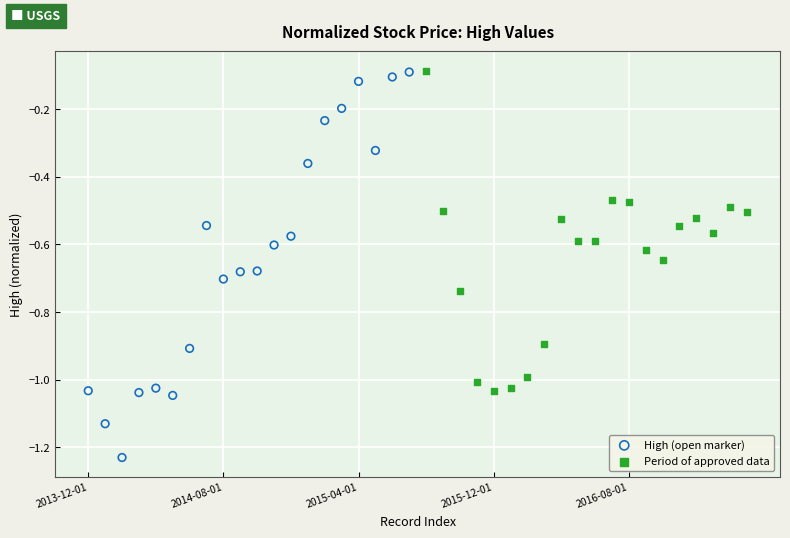

Which series has the widest spread of Y values?

High (open marker)